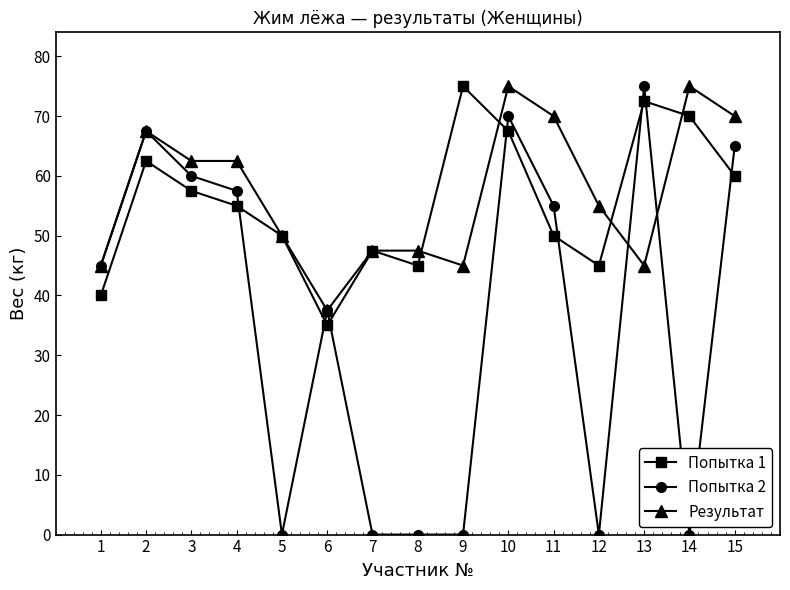

What is the difference between the highest and lowest values at 6?

2.5